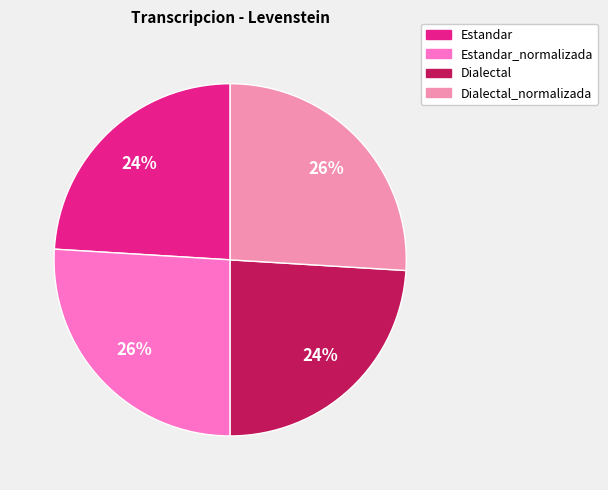

Count the number of slices in the pie.

4